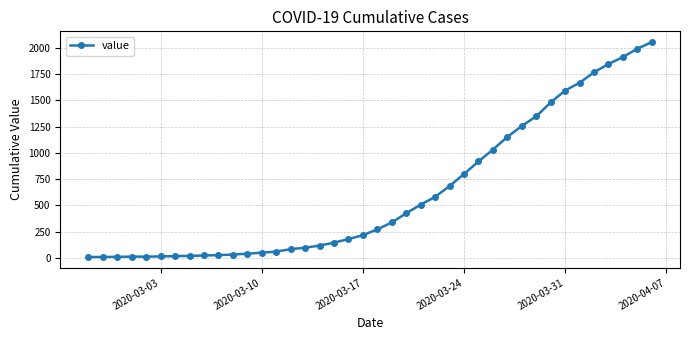

What is the sum of all values?

24820